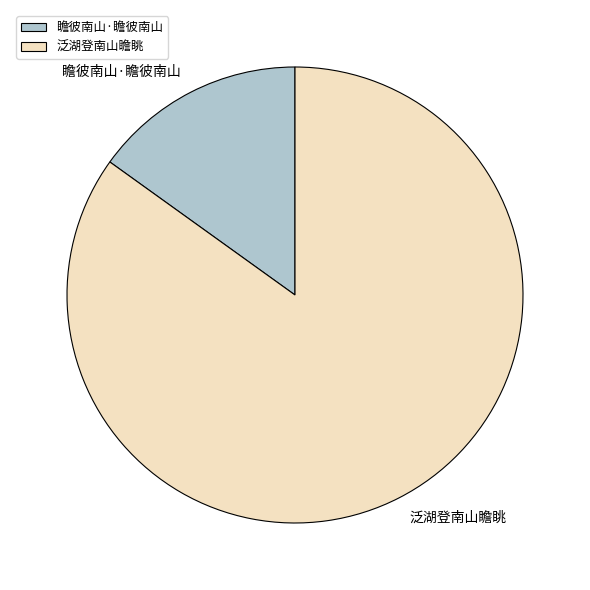

Is the sum of 瞻彼南山·瞻彼南山 and 泛湖登南山瞻眺 greater than half?

Yes